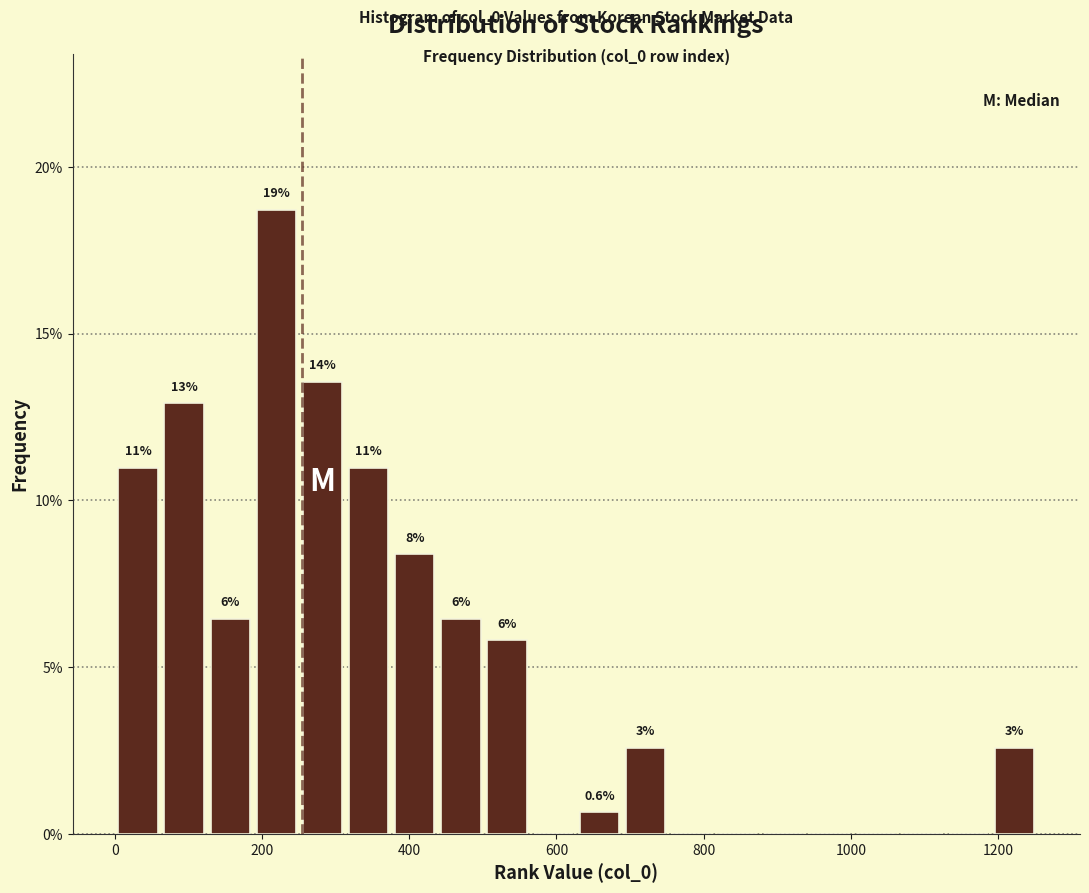

Around what value on the x-axis is the tallest bar? Give the approximate position of its centre, as read against the axis.

220